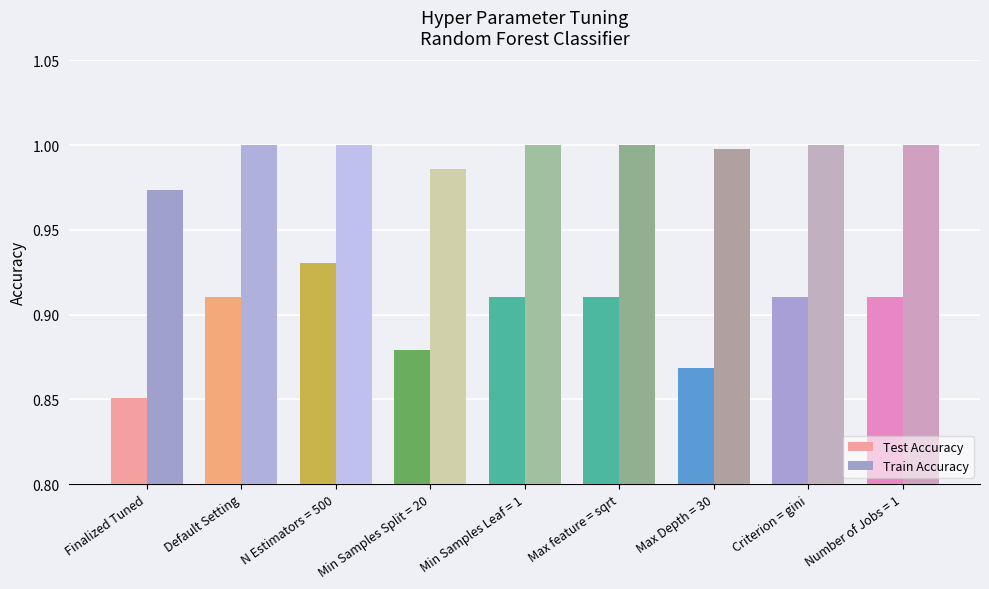

At which category does the chart reach its minimum across all series?

Finalized Tuned